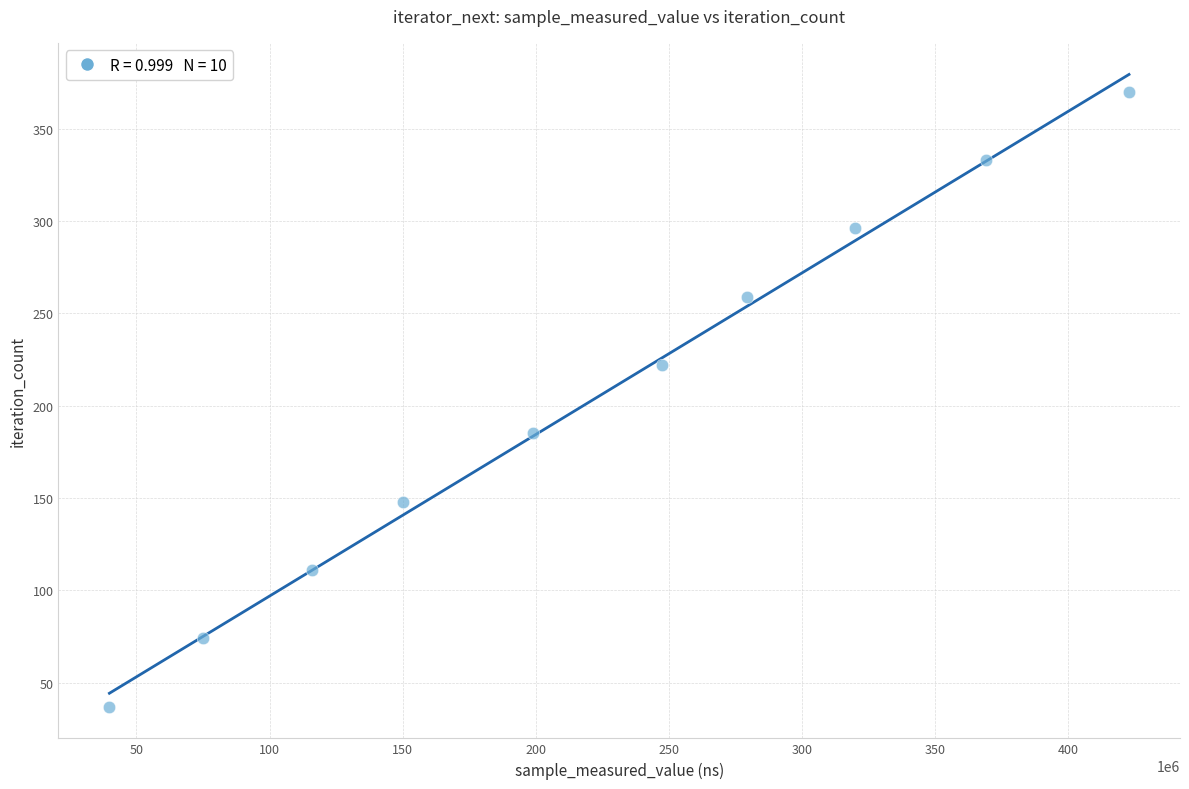

What is the range of Y values (max minus min)?

333